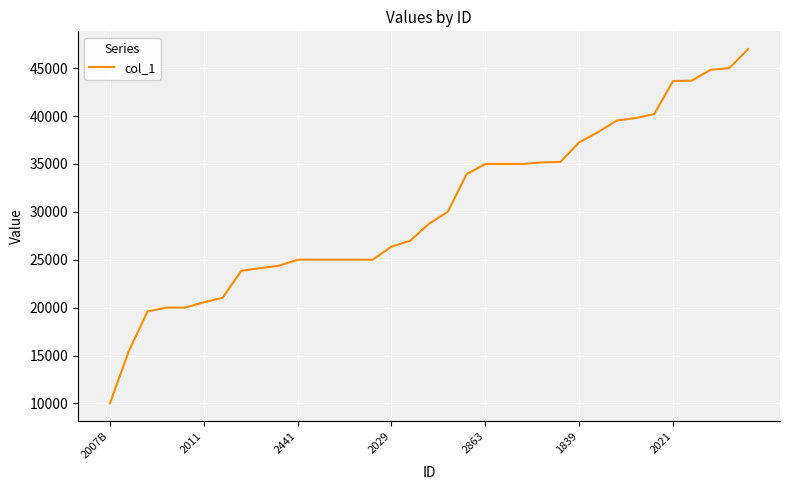

What is the greatest value displayed?

47000.0